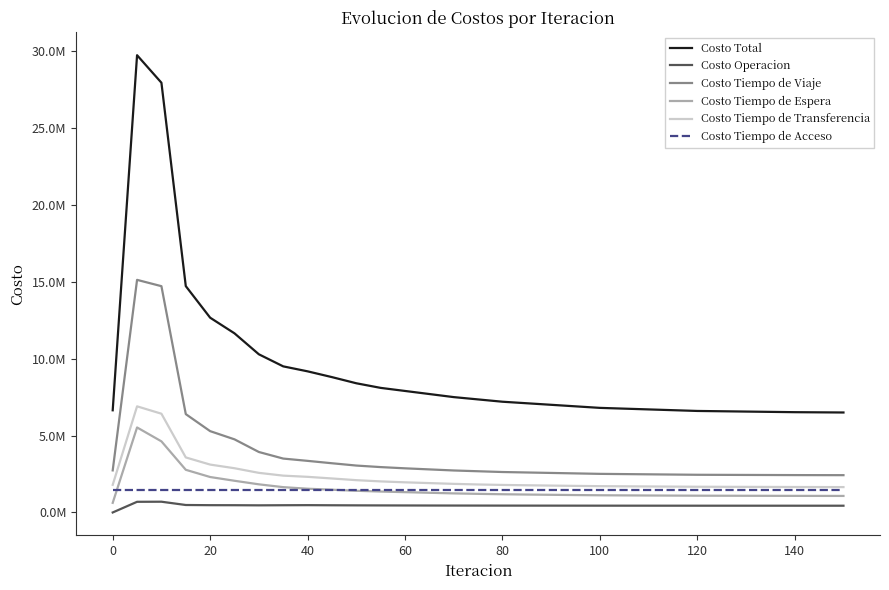

True or false: Costo Total and Costo Tiempo de Viaje cross at least once.

False